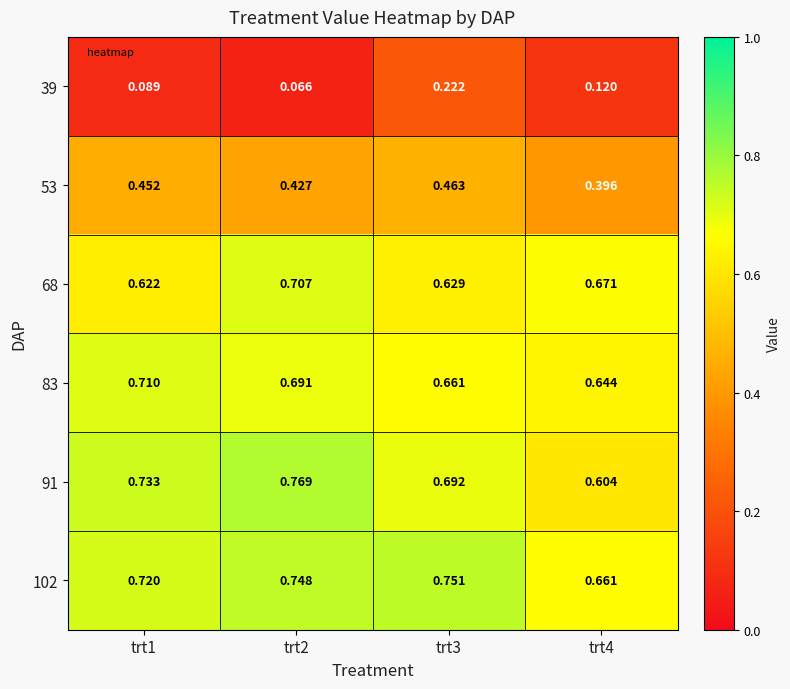

Which series has the largest range (max minus min)?

91